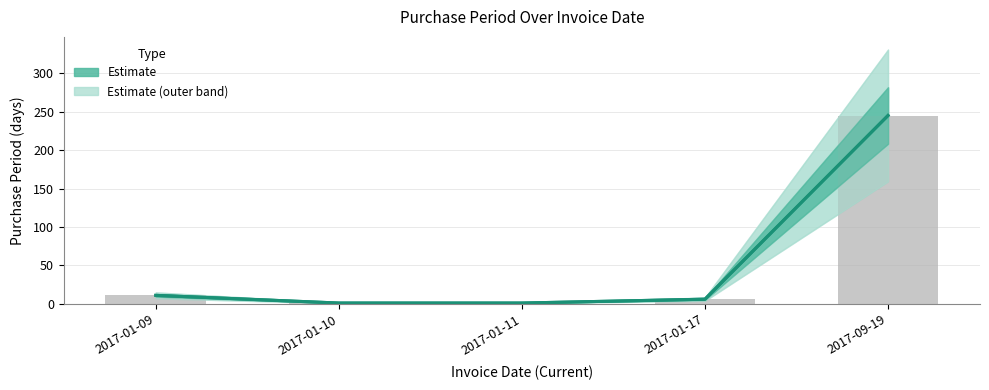

True or false: the data shows 245 at 2017-09-19.

True